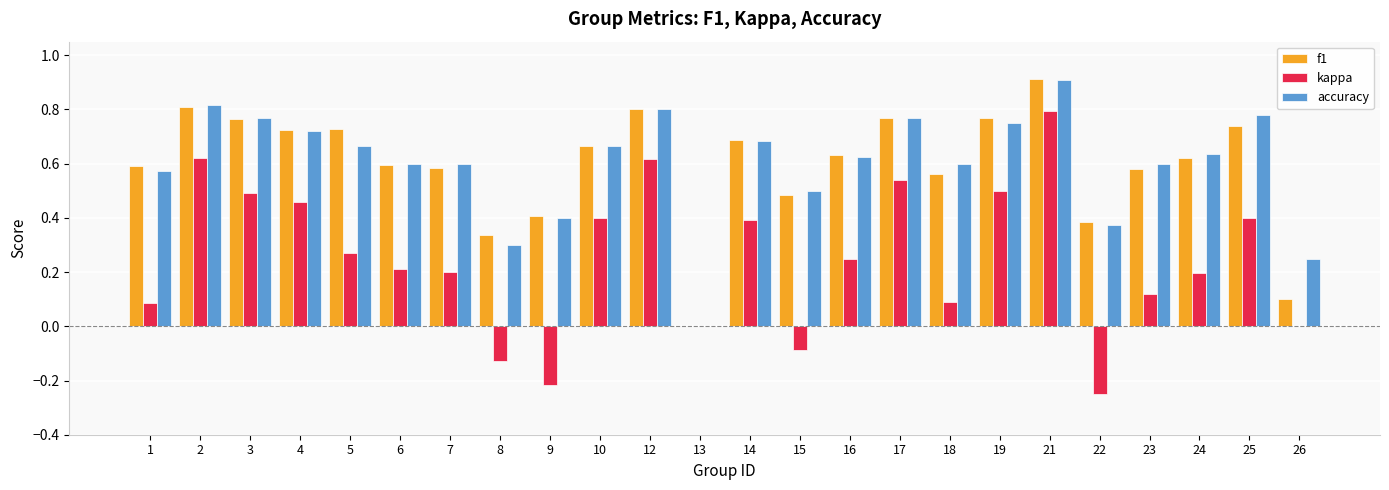

Are the bars grouped side by side (vs. stacked)?

Yes